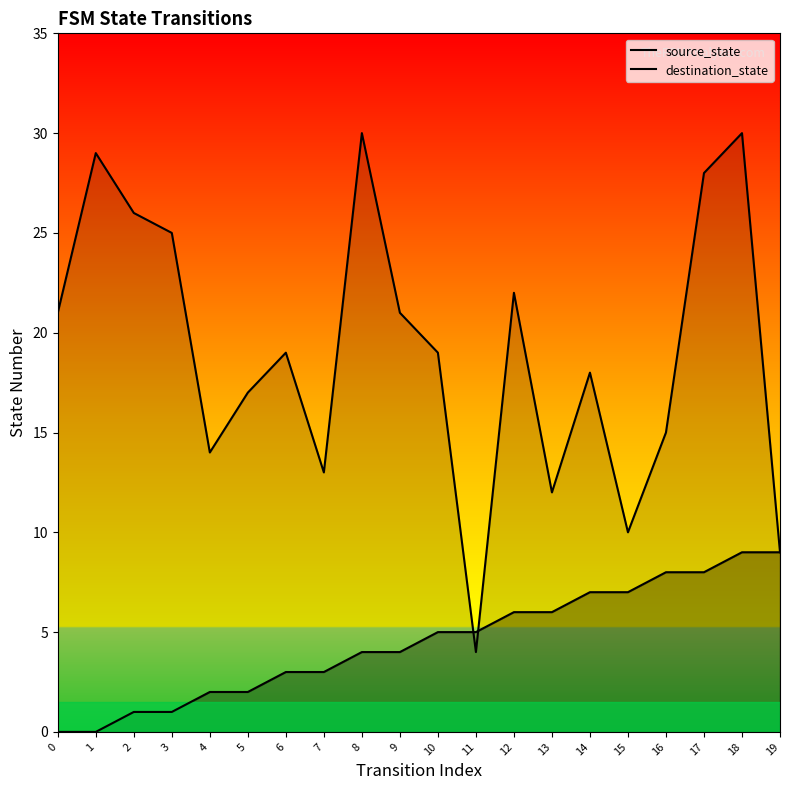

What is the highest value of the destination_state series?

30